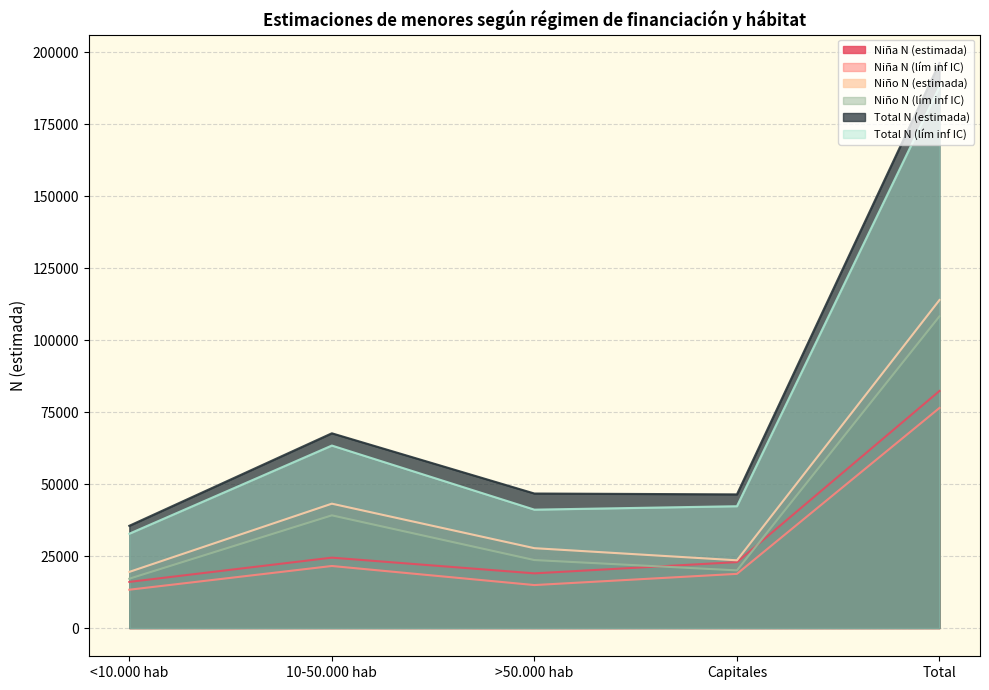

True or false: Total N (estimada) and Niño N (estimada) intersect in this chart.

False